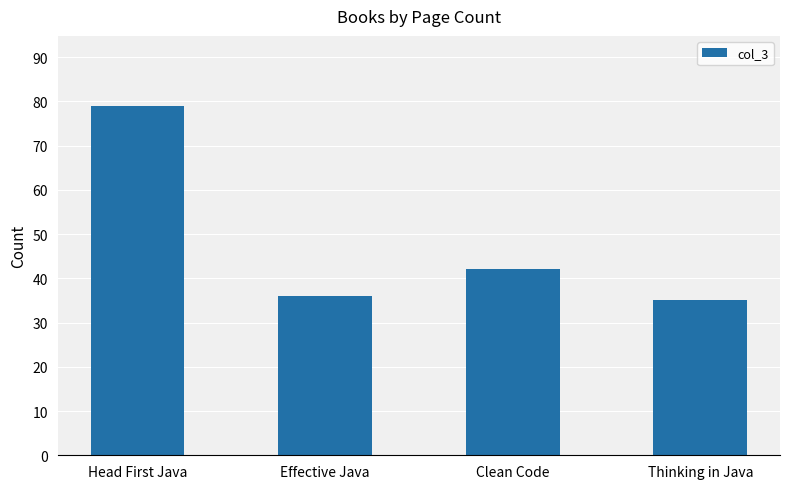

The chart shows a value of 74 at Clean Code. True or false?

False